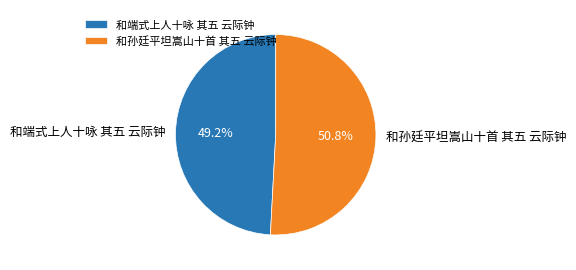

How many segments does this pie chart have?

2